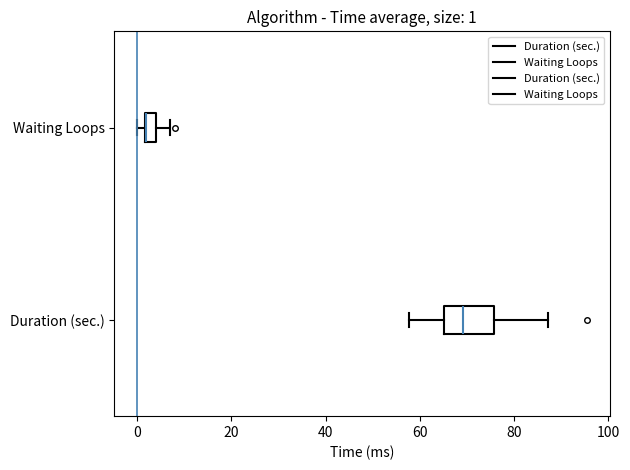

Comparing the boxes themselves (not the whiskers), which one is the widest?

Duration (sec.)